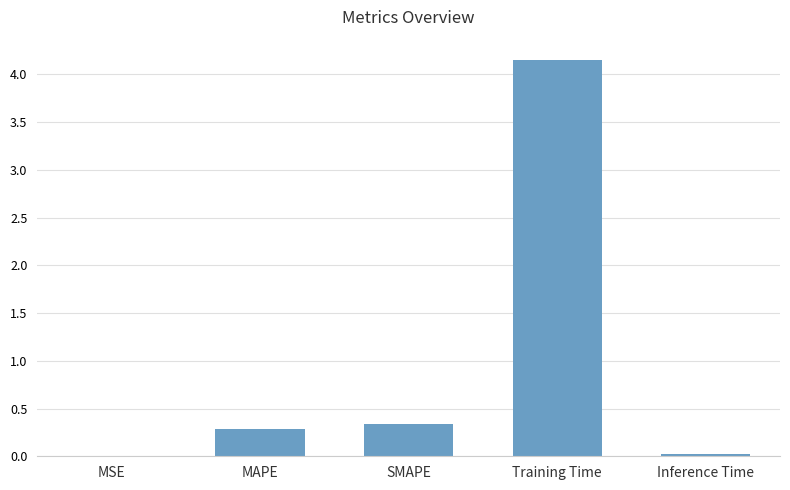

Read the value at SMAPE.

0.3